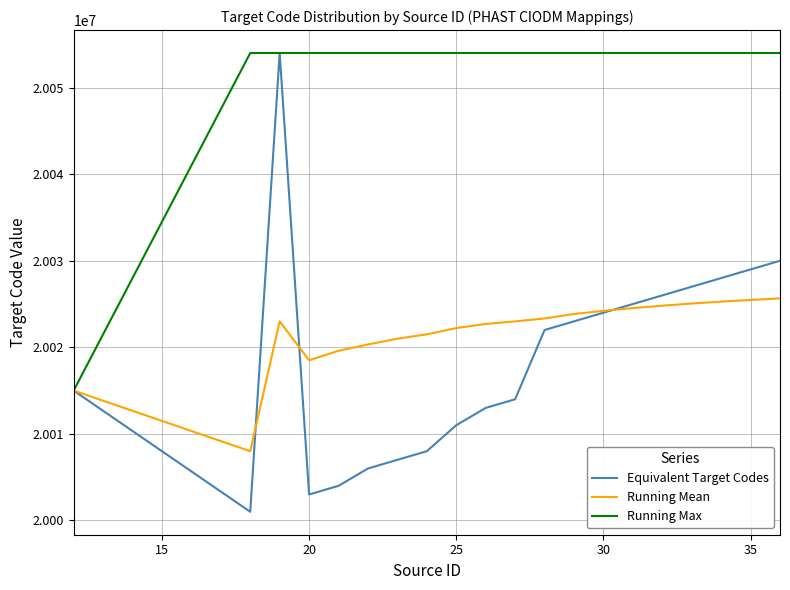

What is the maximum value for Running Max?

20054000